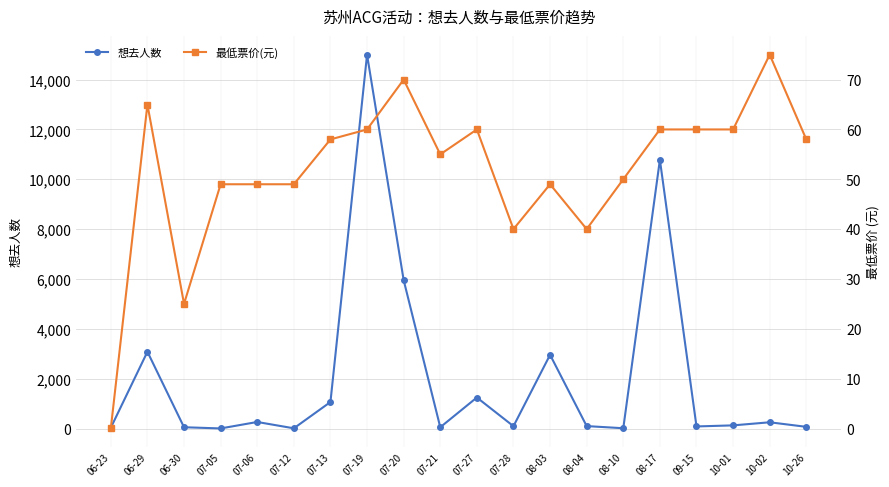

What is the spread (max minus min) of values at 08-03?

2910